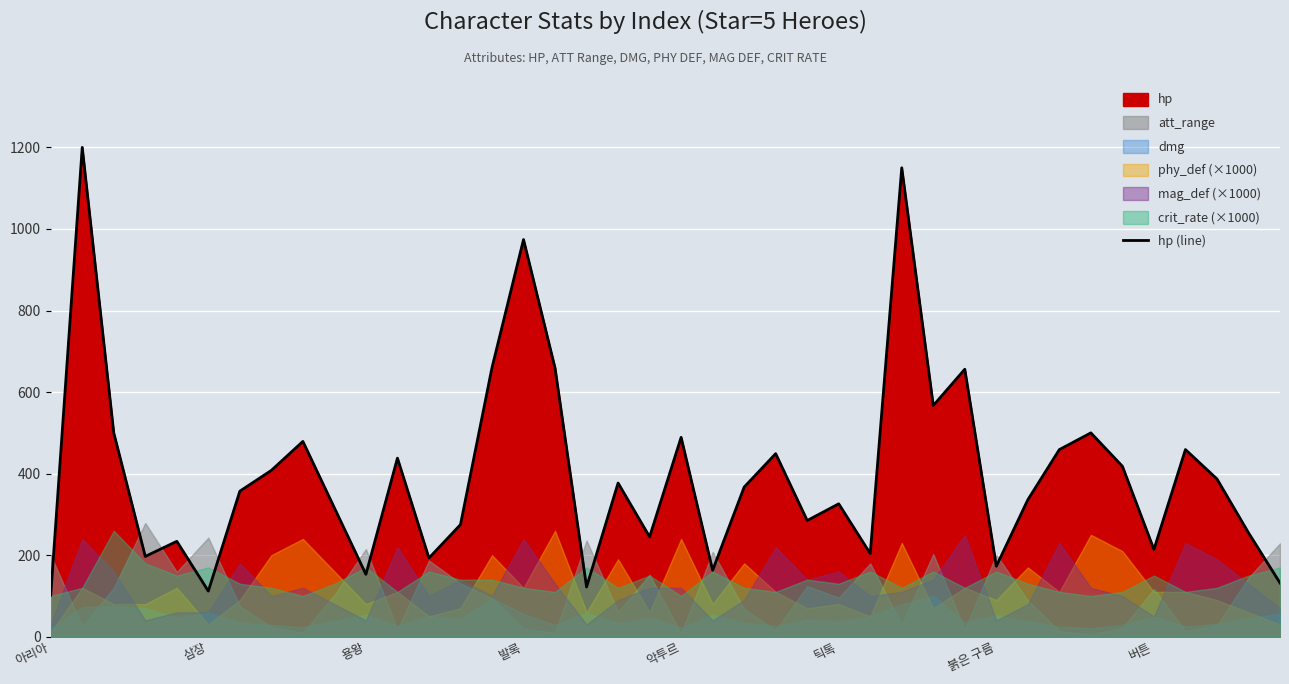

What is the label of the 22nd point from the left?

21